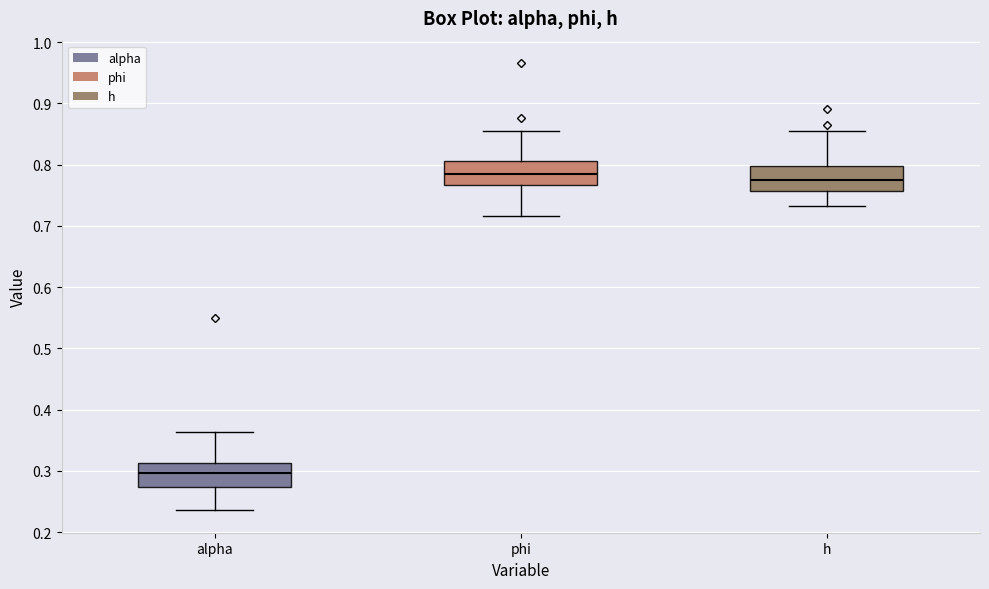

Reading left to right, read every box against the y-axis: the position of its median line, the range the box covers, and the ends of its whiskers. The values are not printed on the chart, so give them approximately, as read against the axis.

alpha: median 0.30, box 0.27 to 0.31, whiskers 0.24 to 0.36
phi: median 0.78, box 0.77 to 0.81, whiskers 0.72 to 0.86
h: median 0.78, box 0.76 to 0.80, whiskers 0.73 to 0.86